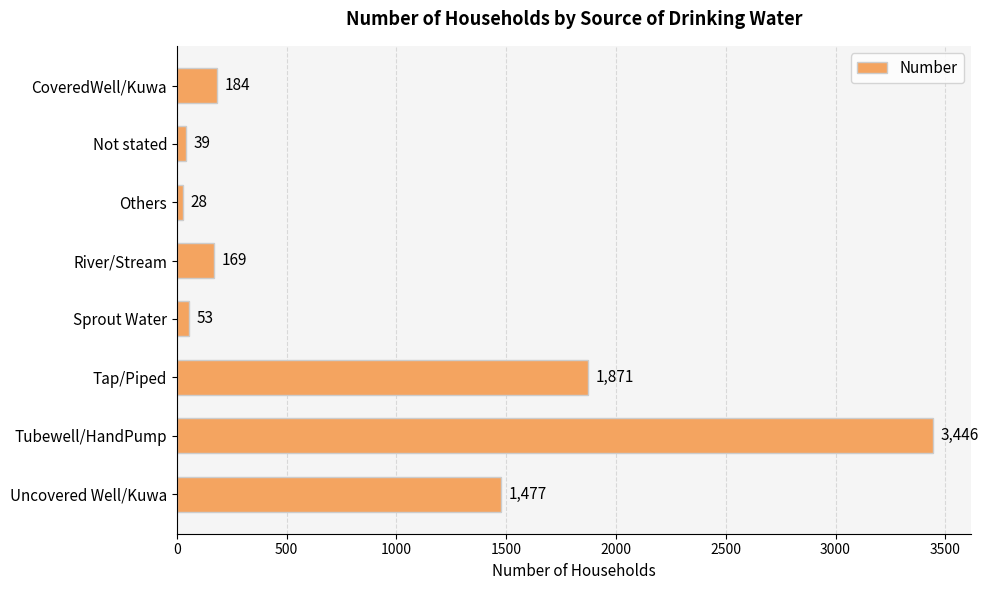

True or false: the data shows 1477 at Uncovered Well/Kuwa.

True